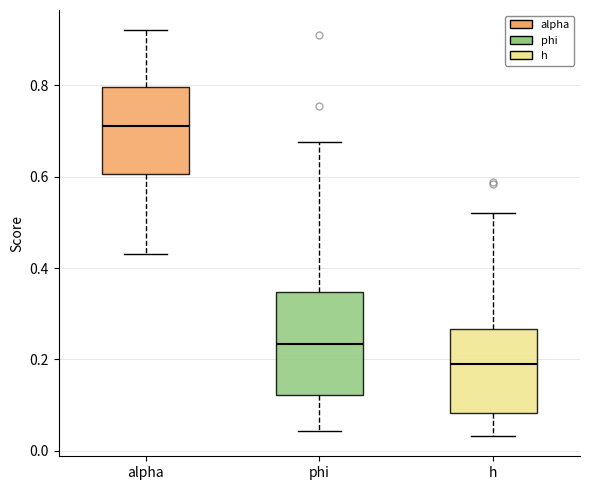

Reading left to right, read every box against the y-axis: the position of its median line, the range the box covers, and the ends of its whiskers. The values are not printed on the chart, so give them approximately, as read against the axis.

alpha: median 0.72, box 0.60 to 0.80, whiskers 0.44 to 0.92
phi: median 0.24, box 0.12 to 0.34, whiskers 0.04 to 0.68
h: median 0.18, box 0.08 to 0.26, whiskers 0.04 to 0.52